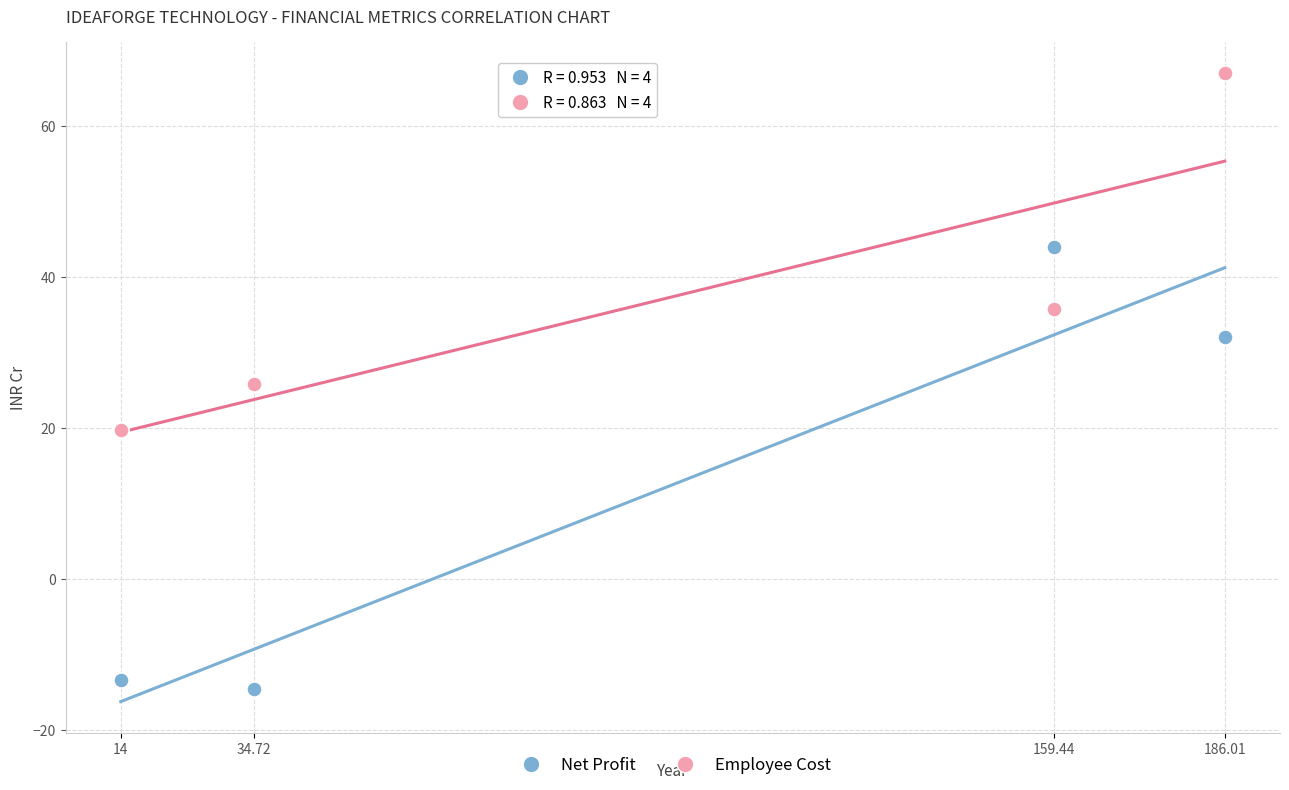

Which series contains the lowest Y value?

Net Profit